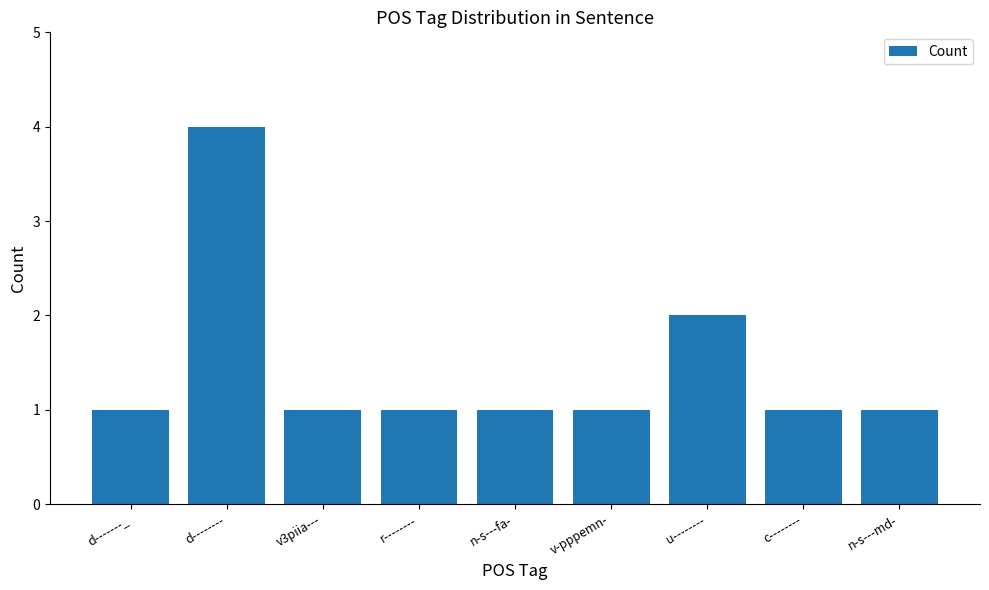

How many distinct data groups are displayed?

1